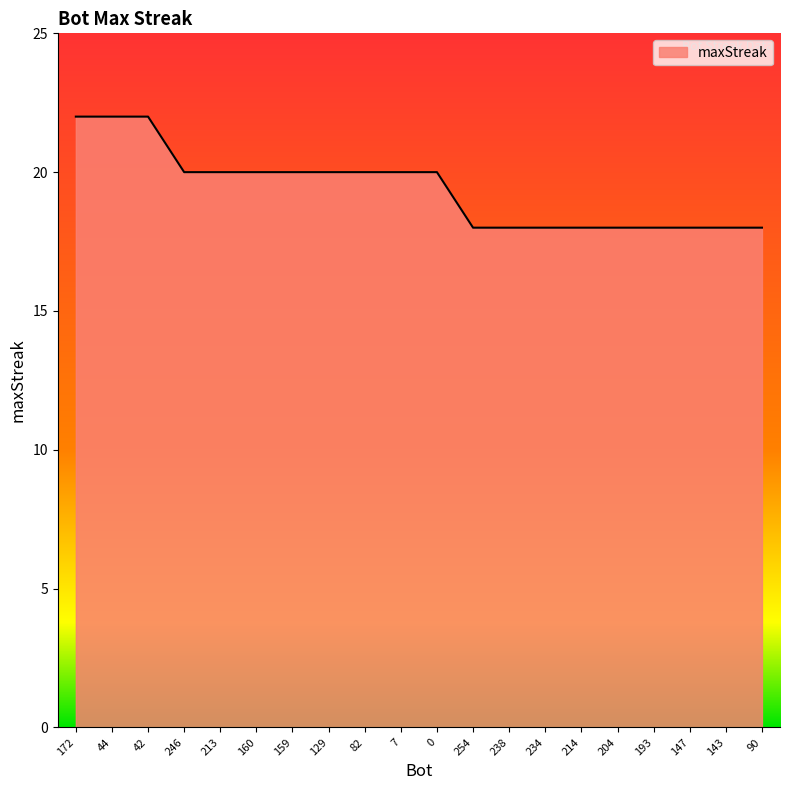

Does the chart have visible grid lines?

No